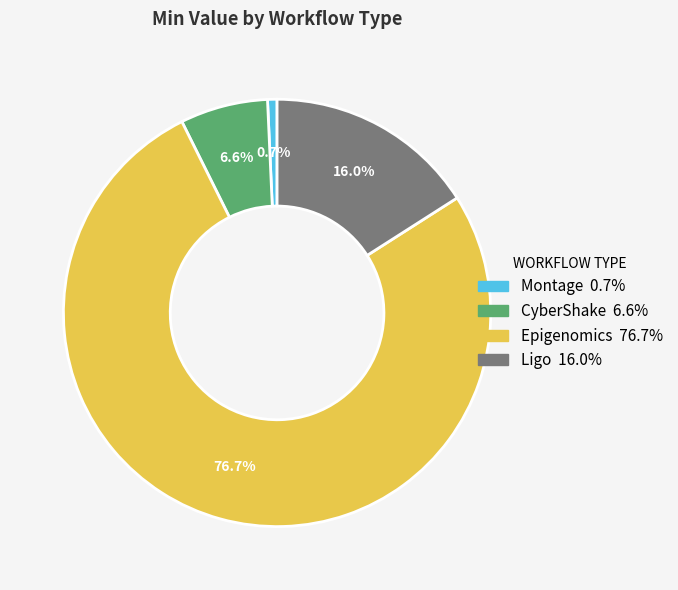

To the nearest percent, what percentage of the pie is Epigenomics?

77%